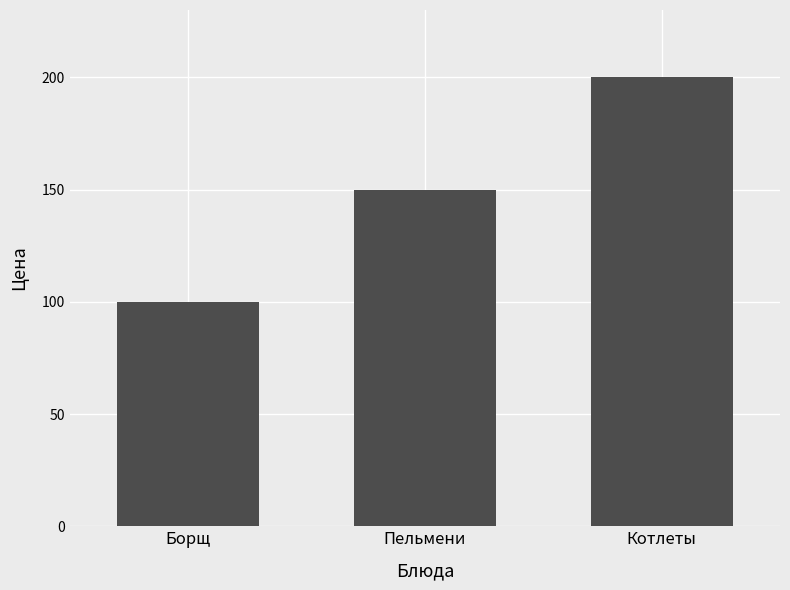

What is the average value?

150